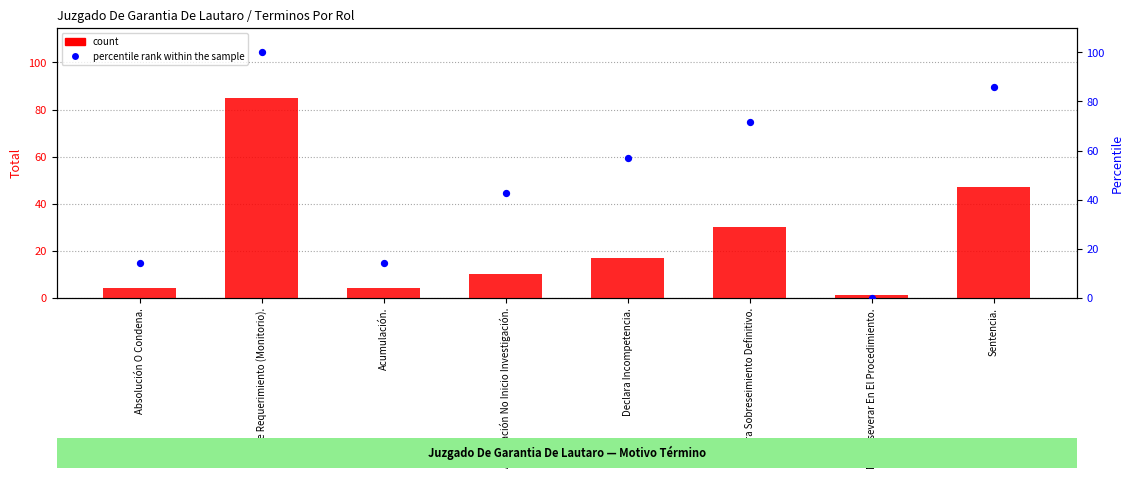

Which series contains the highest Y value?

percentile rank within the sample